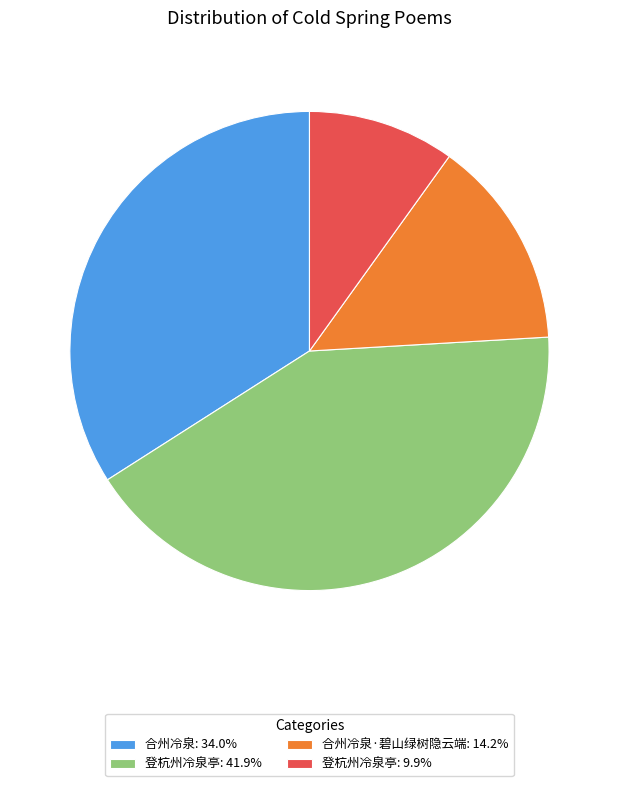

Does 登杭州冷泉亭: 41.9% represent more than half of the total?

No